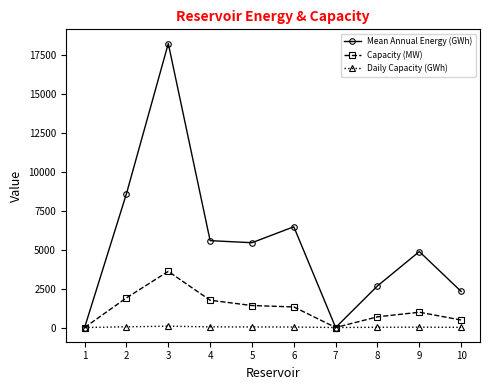

At which category is the sum across all series the highest?

3